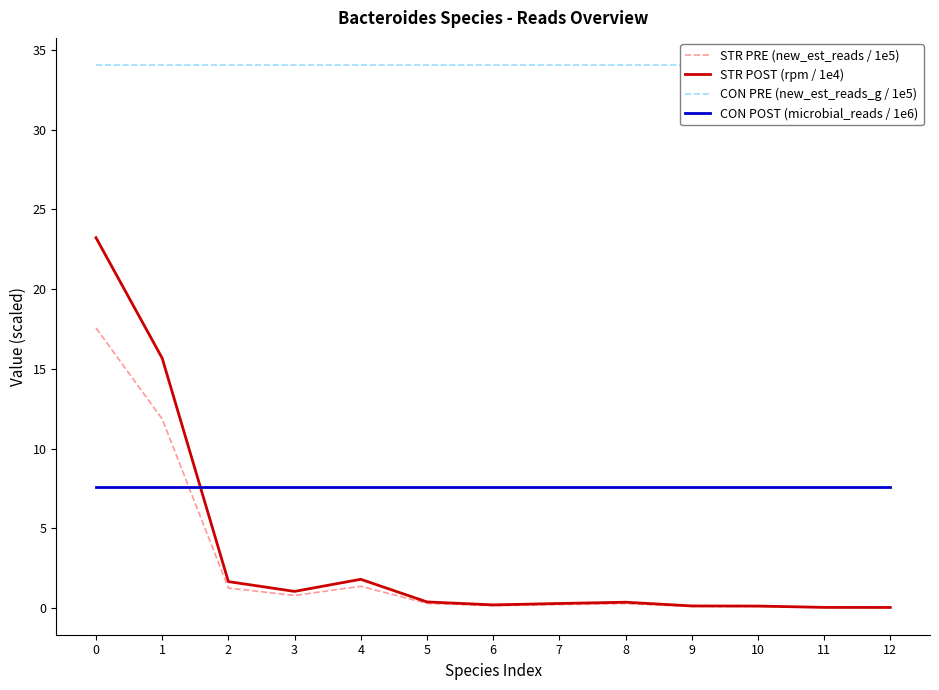

Reading left to right, transcribe all the data shown in this chart.

STR PRE (new_est_reads / 1e5): 17.6	11.8	1.3	0.8	1.4	0.3	0.1	0.2	0.3	0.1	0.1	0.0	0.0
STR POST (rpm / 1e4): 23.2	15.7	1.7	1.0	1.8	0.4	0.2	0.3	0.4	0.1	0.1	0.0	0.0
CON PRE (new_est_reads_g / 1e5): 34.0	34.0	34.0	34.0	34.0	34.0	34.0	34.0	34.0	34.0	34.0	34.0	34.0
CON POST (microbial_reads / 1e6): 7.6	7.6	7.6	7.6	7.6	7.6	7.6	7.6	7.6	7.6	7.6	7.6	7.6